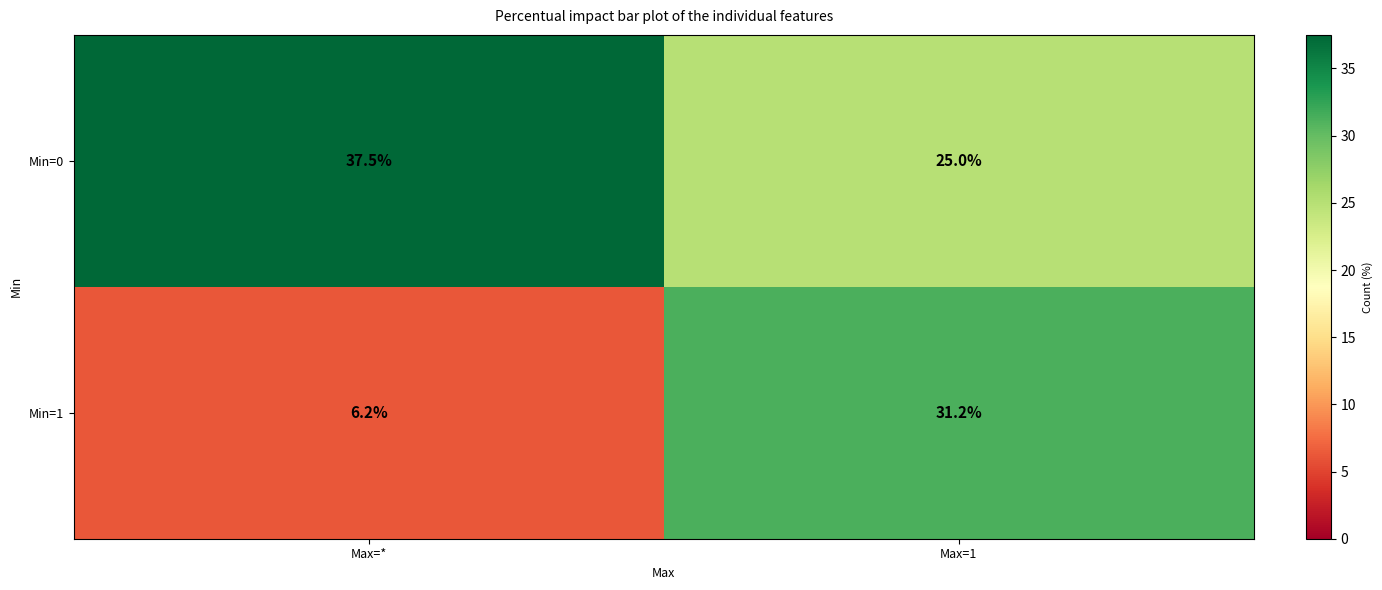

Rank the series by their maximum value, from lowest to highest.

Min=1, Min=0